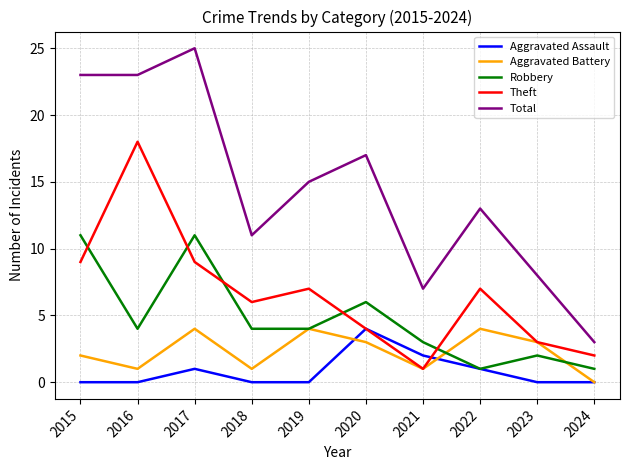

True or false: Aggravated Assault has a value of -2 at 2019.

False